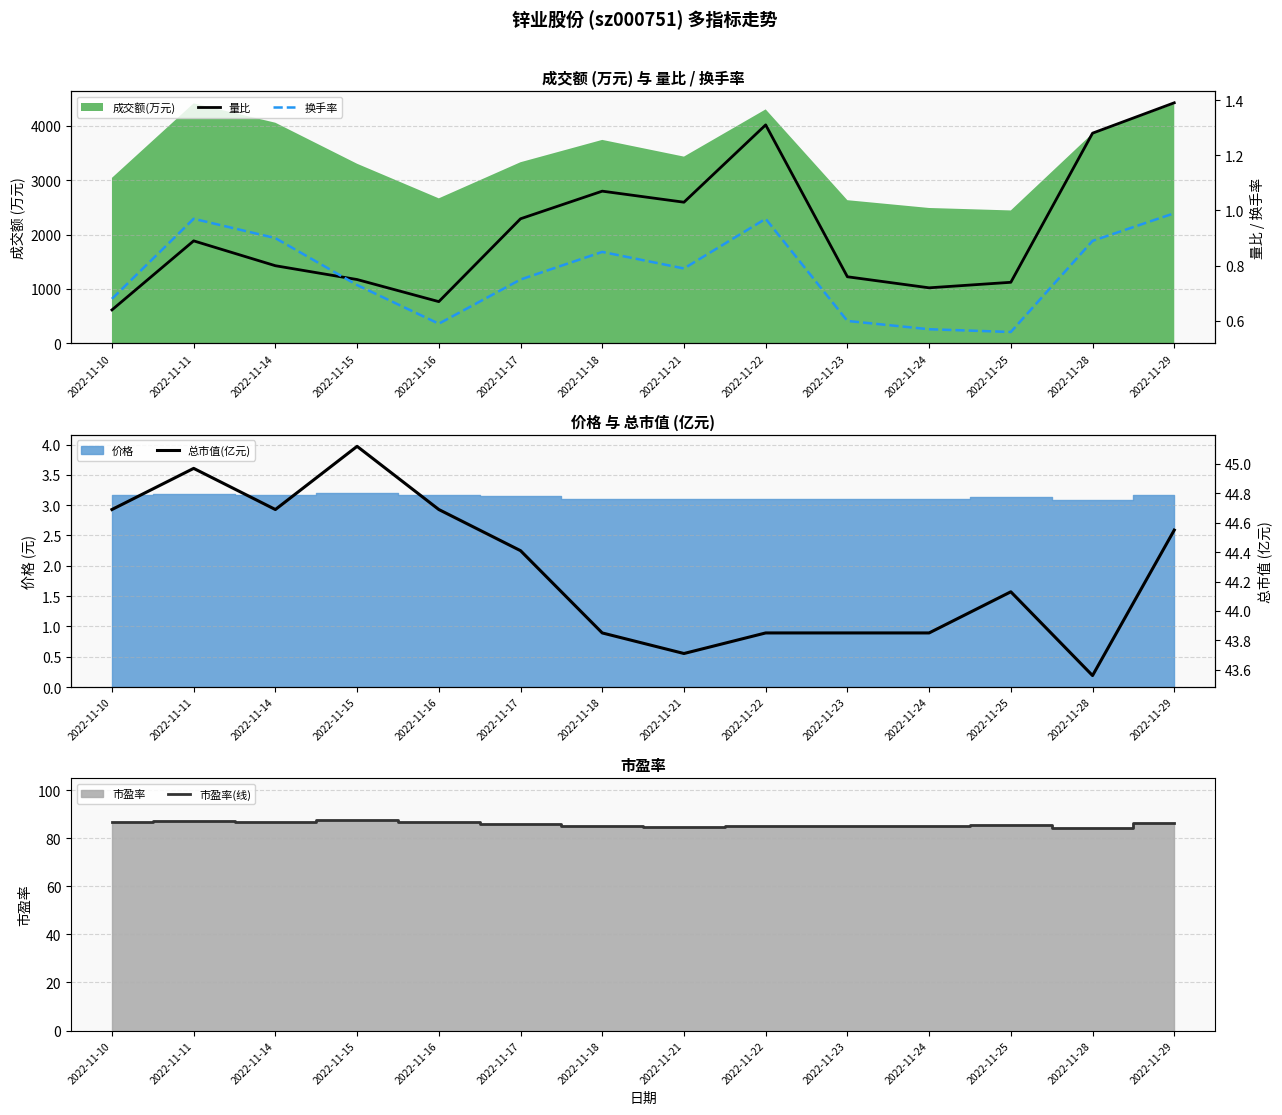

True or false: 市盈率(线) has a value of 135.3 at 2022-11-17.

False